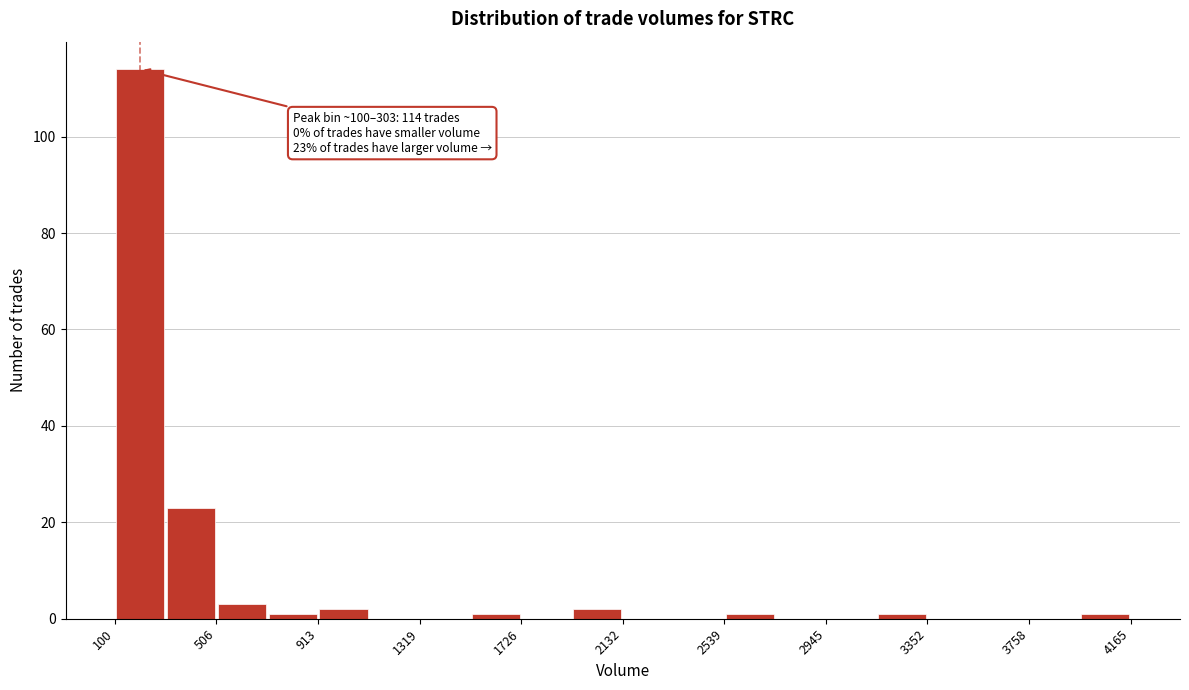

Over which range of the x-axis is the bar tallest?

100 to 300